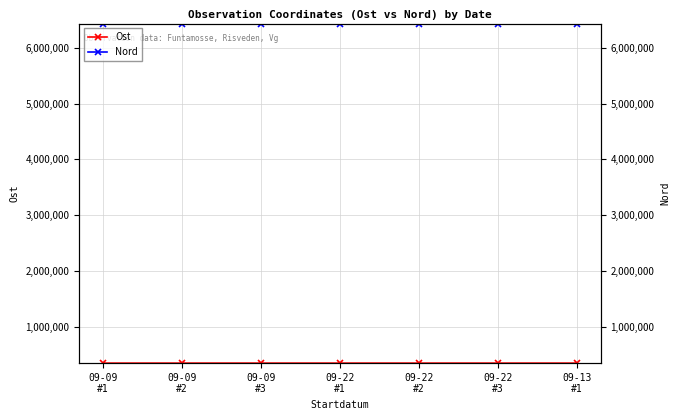

True or false: Nord has more than 2 points higher than both neighbors.

False